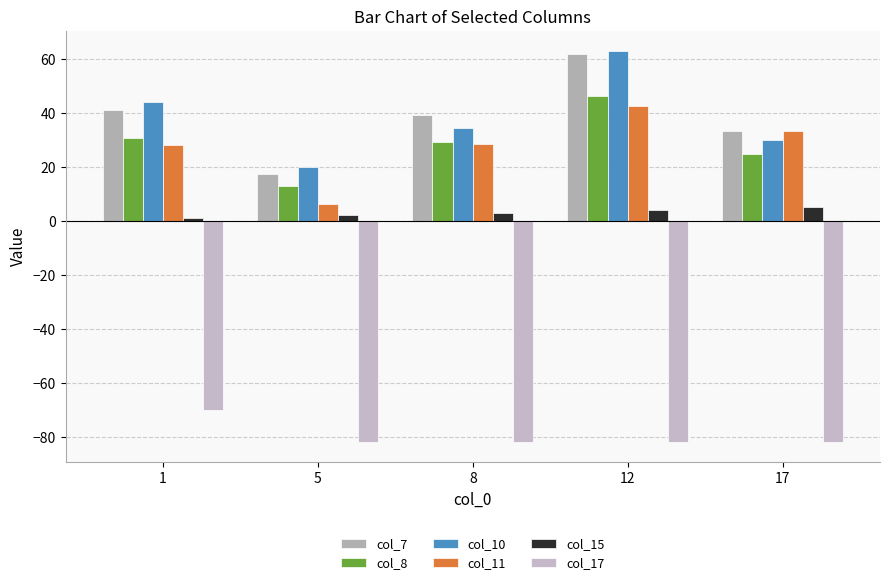

What is the difference between the maximum and second lowest values in the col_7 series?

28.6